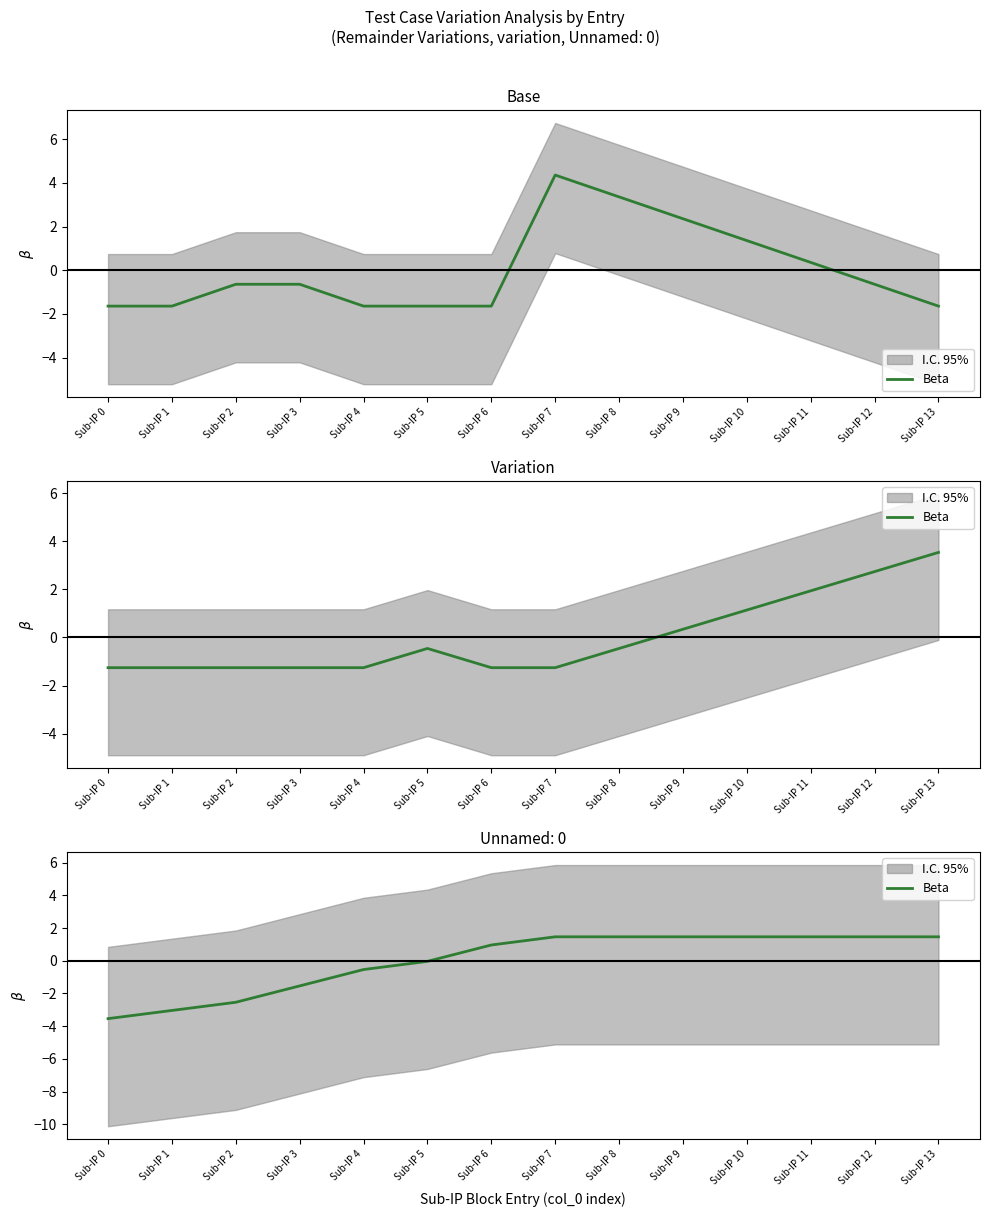

What is the smallest value displayed?

-3.5